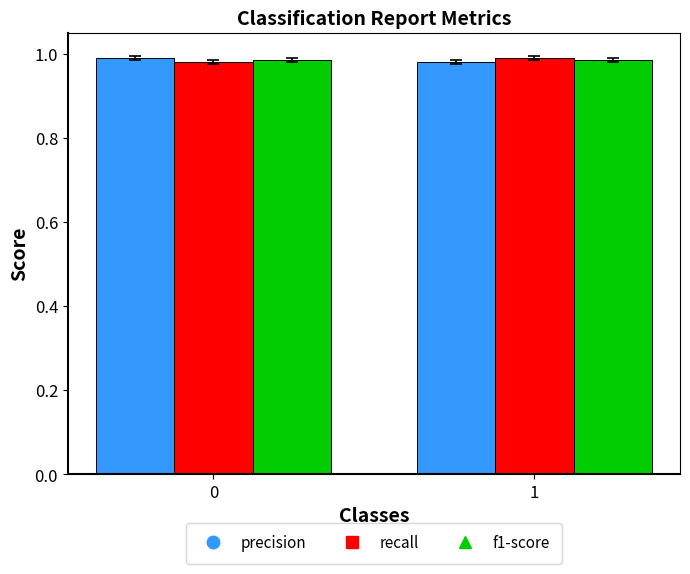

The value of recall at 1 is 1.6. True or false?

False